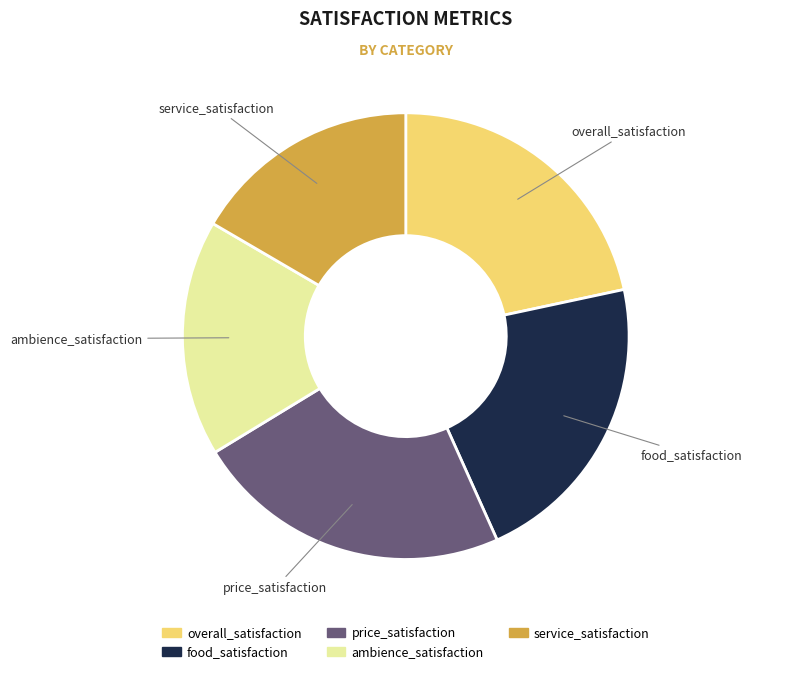

True or false: food_satisfaction accounts for 22% of the total.

True